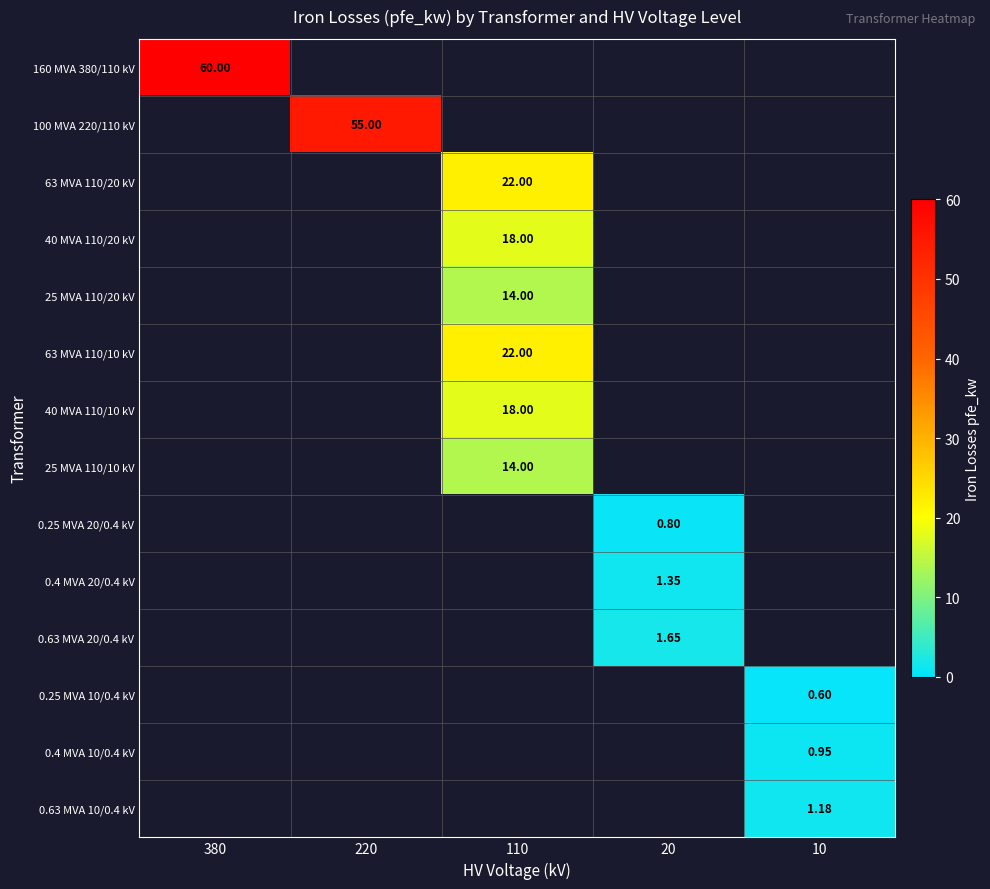

Is the value of 25 MVA 110/10 kV at 110 greater than the value of 40 MVA 110/10 kV at 110?

No